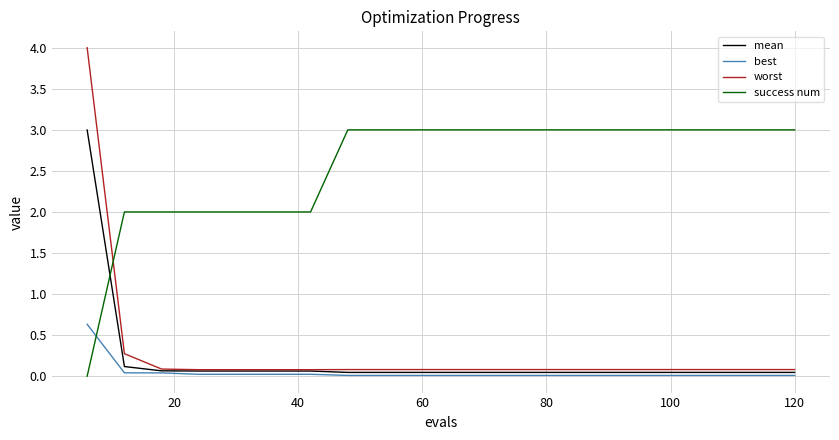

How many intersections are there between worst and success num?

1